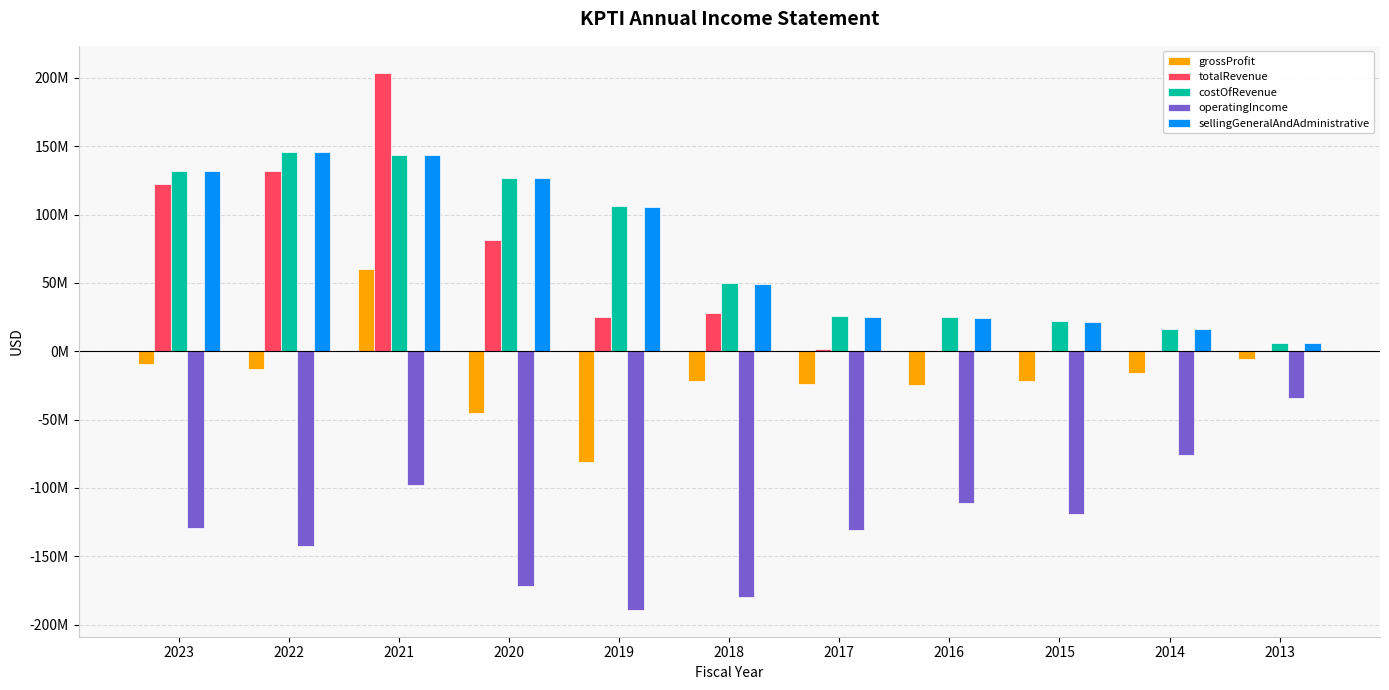

The grossProfit series shows -81049000 at 2019. True or false?

True